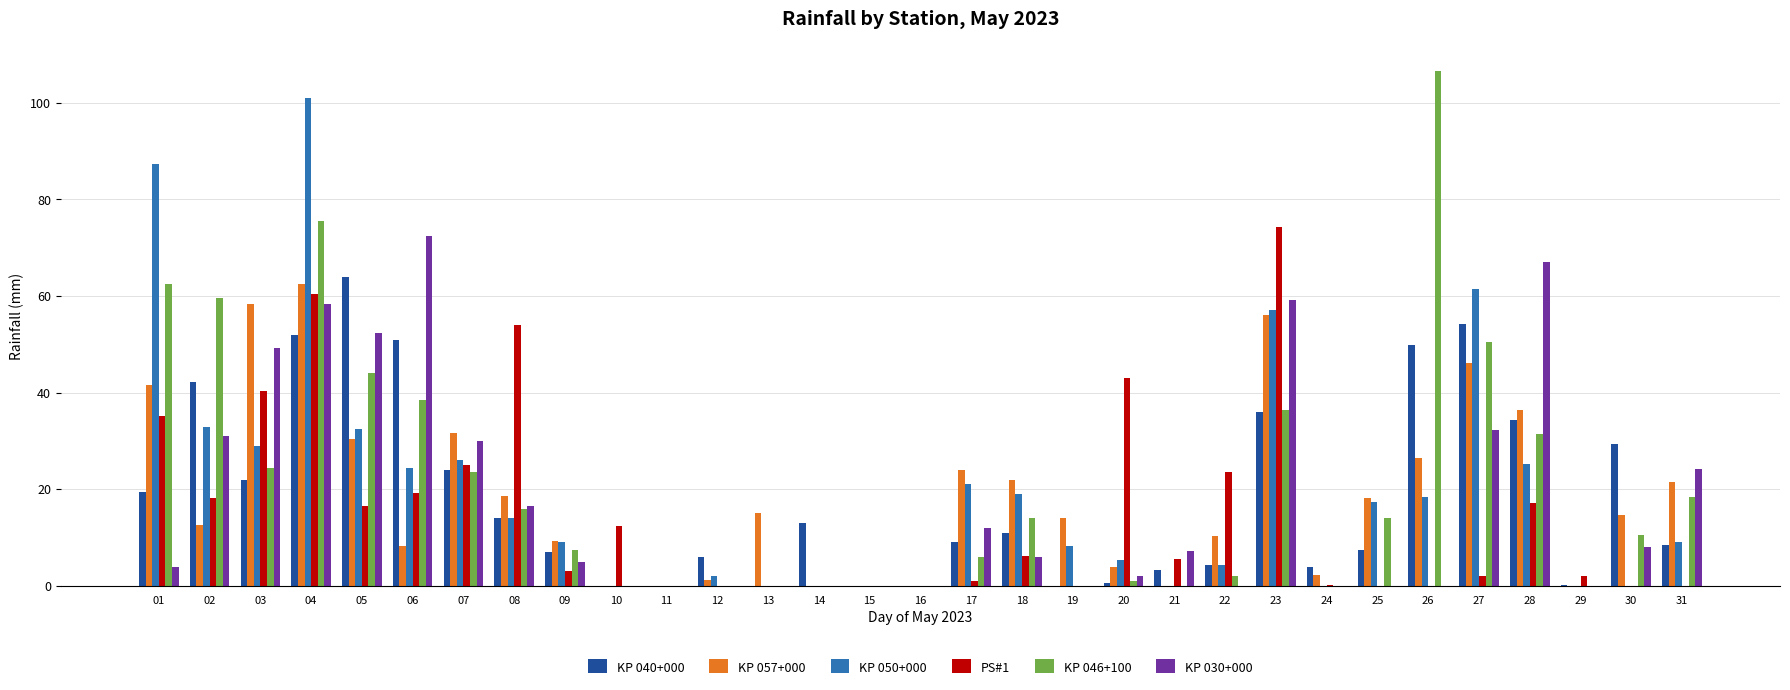

Is the value of KP 057+000 at 02 greater than the value of KP 030+000 at 20?

Yes